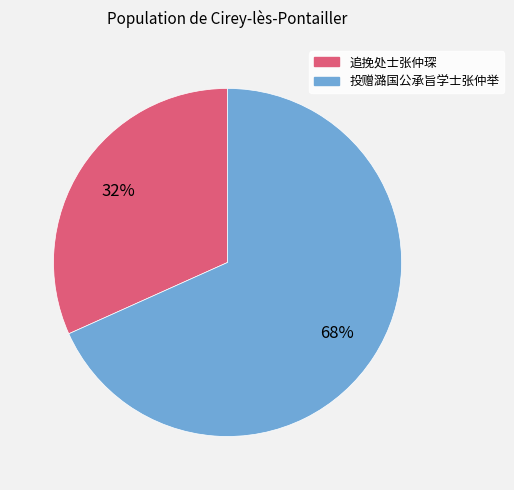

What percentage is the 追挽处士张仲琛 slice, to the nearest percent?

32%